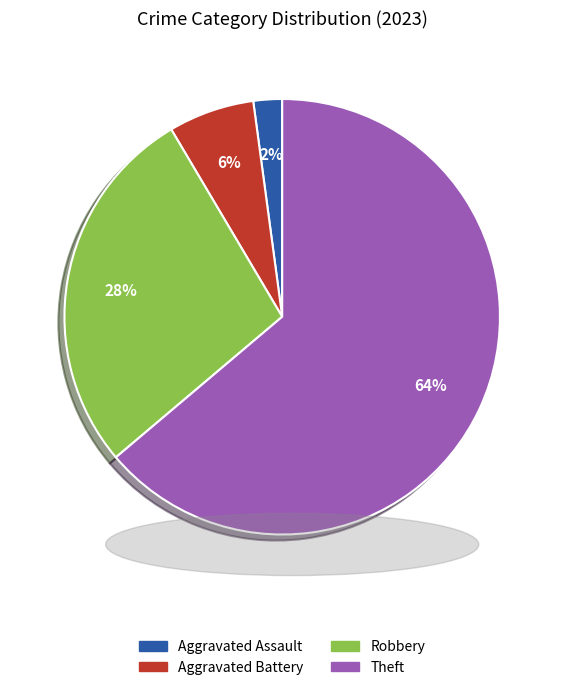

How many segments does this pie chart have?

4